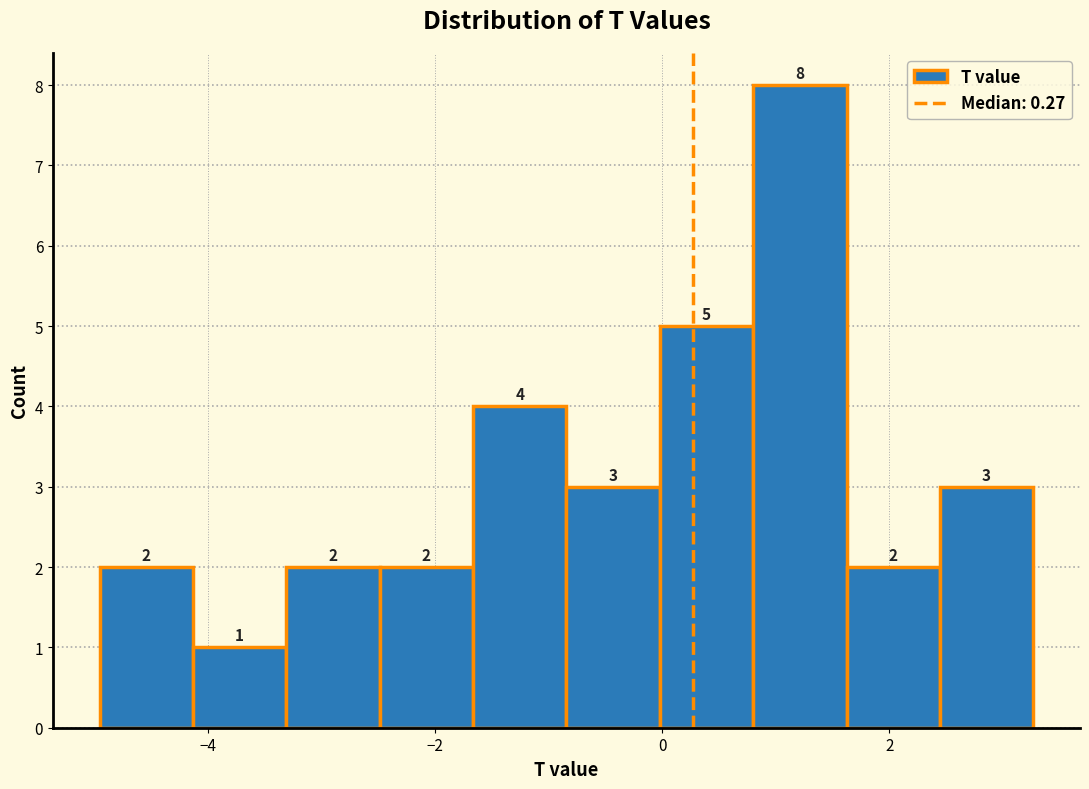

Reading left to right, transcribe this chart: for each bar, give the range it covers on the x-axis and its height. The bar edges are not printed on the chart, so give them approximately, as read against the axis.

-5.0 to -4.2: 2
-4.2 to -3.4: 1
-3.4 to -2.4: 2
-2.4 to -1.6: 2
-1.6 to -0.8: 4
-0.8 to 0.0: 3
0.0 to 0.8: 5
0.8 to 1.6: 8
1.6 to 2.4: 2
2.4 to 3.2: 3